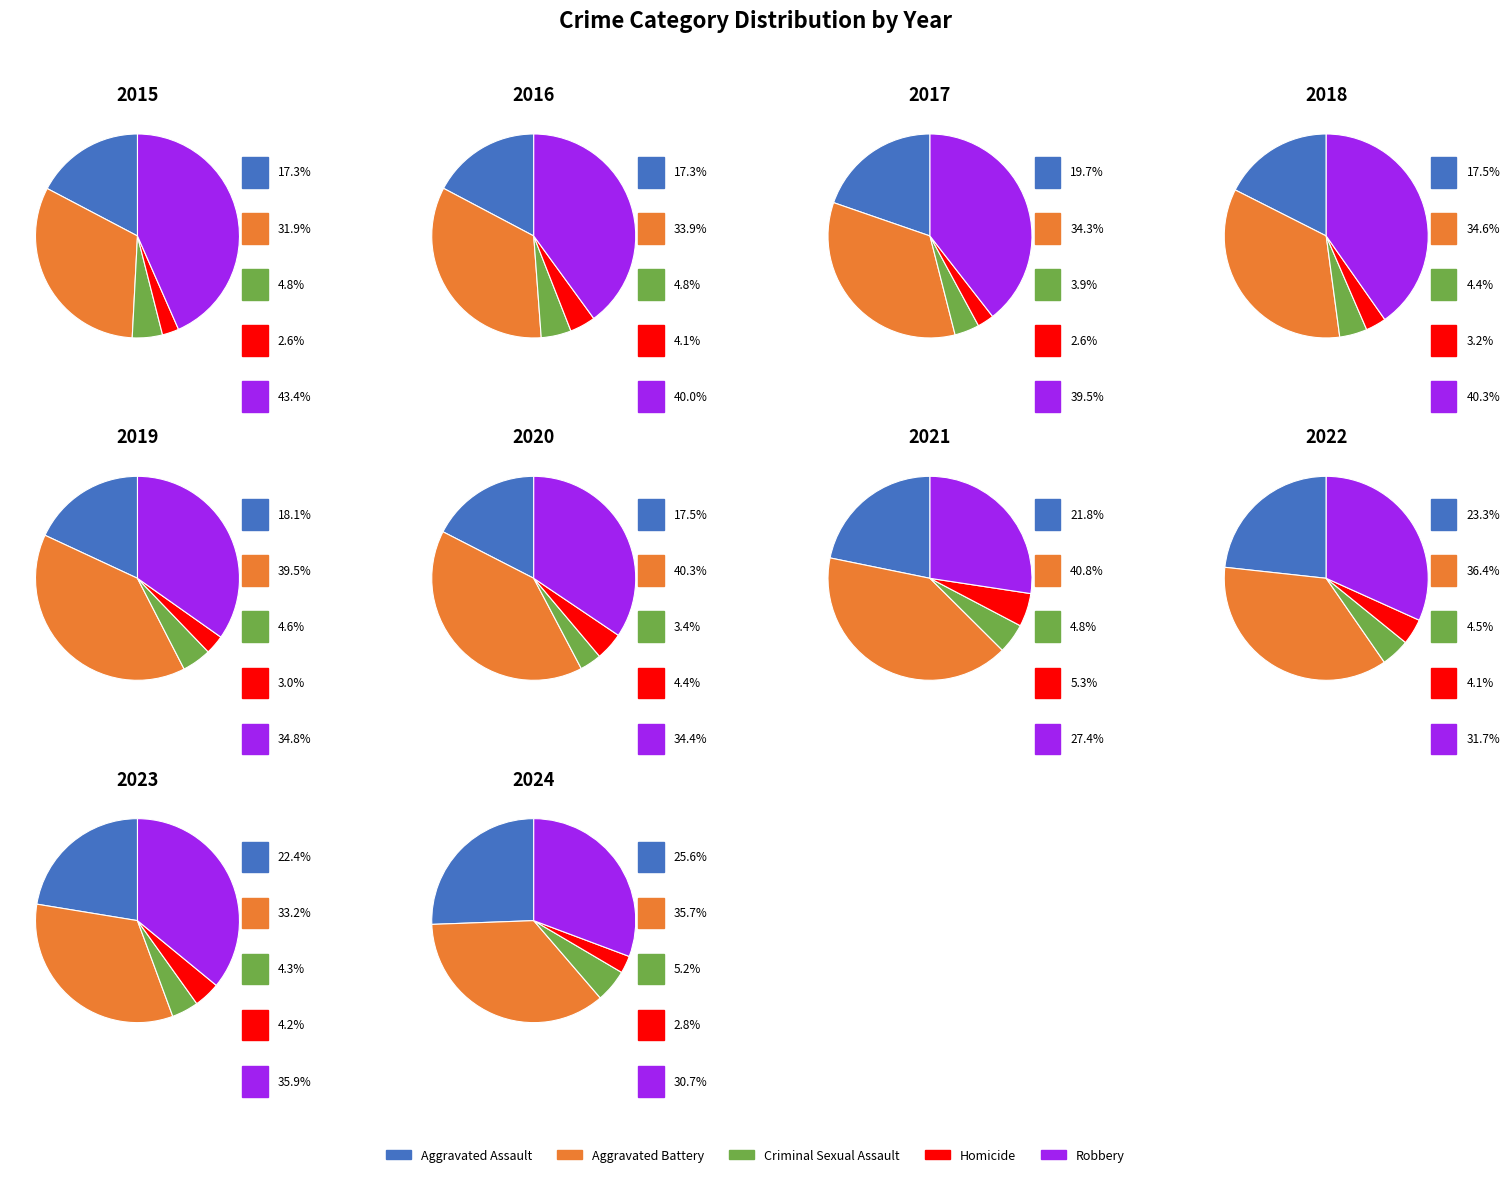

At 4, list the series in order from largest to smallest.

Aggravated Battery, Robbery, Aggravated Assault, Criminal Sexual Assault, Homicide